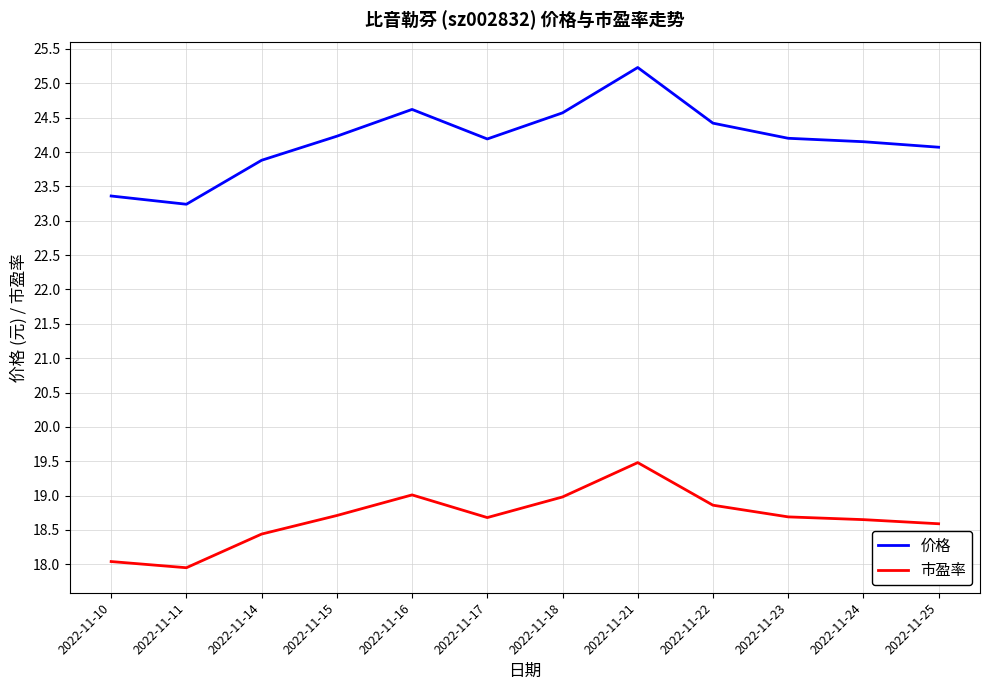

List the series in order of their overall mean, highest first.

价格, 市盈率